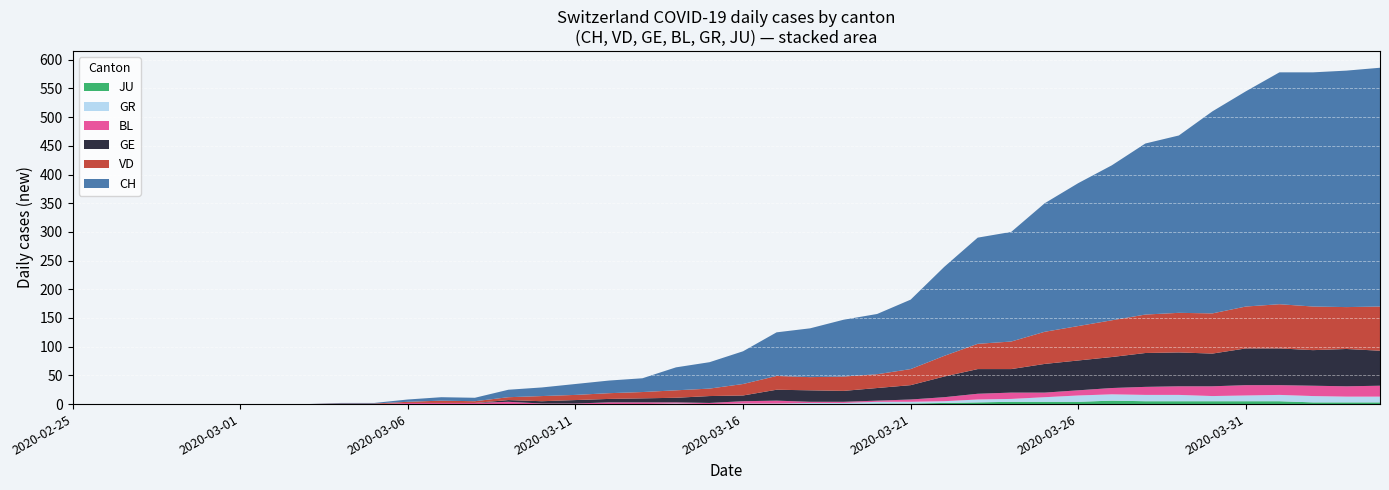

Reading right to left, what are all the values shown in this chart?

CH: 416	412	408	404	375	352	309	298	270	249	224	191	185	155	121	105	99	85	76	57	46	40	24	22	19	15	13	6	6	4	1	1	0	0	0	0	0	0	0	0
VD: 77	73	76	77	73	70	69	67	64	60	56	48	44	36	28	24	25	23	24	20	13	13	11	10	9	9	5	3	4	2	1	1	0	0	0	0	0	0	0	0
GE: 61	65	62	64	64	57	59	59	54	52	50	41	43	36	25	22	19	20	19	10	12	8	7	6	6	4	3	0	0	0	0	0	0	0	0	0	0	0	0	0
BL: 19	18	18	17	18	17	15	14	11	9	8	11	10	7	4	2	2	2	5	4	2	2	3	3	1	1	4	2	2	2	0	0	0	0	0	0	0	0	0	0
GR: 10	10	11	11	10	9	11	11	11	11	8	5	5	3	3	3	2	2	1	1	0	1	0	0	0	0	0	0	0	0	0	0	0	0	0	0	0	0	0	0
JU: 3	3	3	5	5	5	5	5	6	4	4	4	3	2	1	1	0	0	0	0	0	0	0	0	0	0	0	0	0	0	0	0	0	0	0	0	0	0	0	0